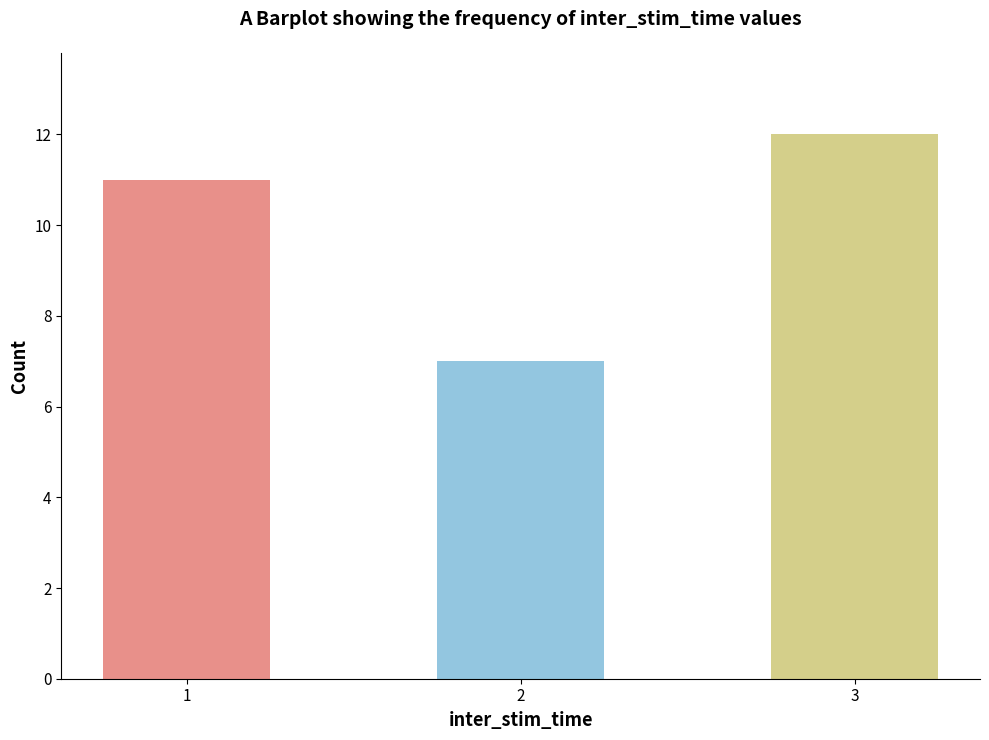

Rank the categories by value from highest to lowest.

3, 1, 2